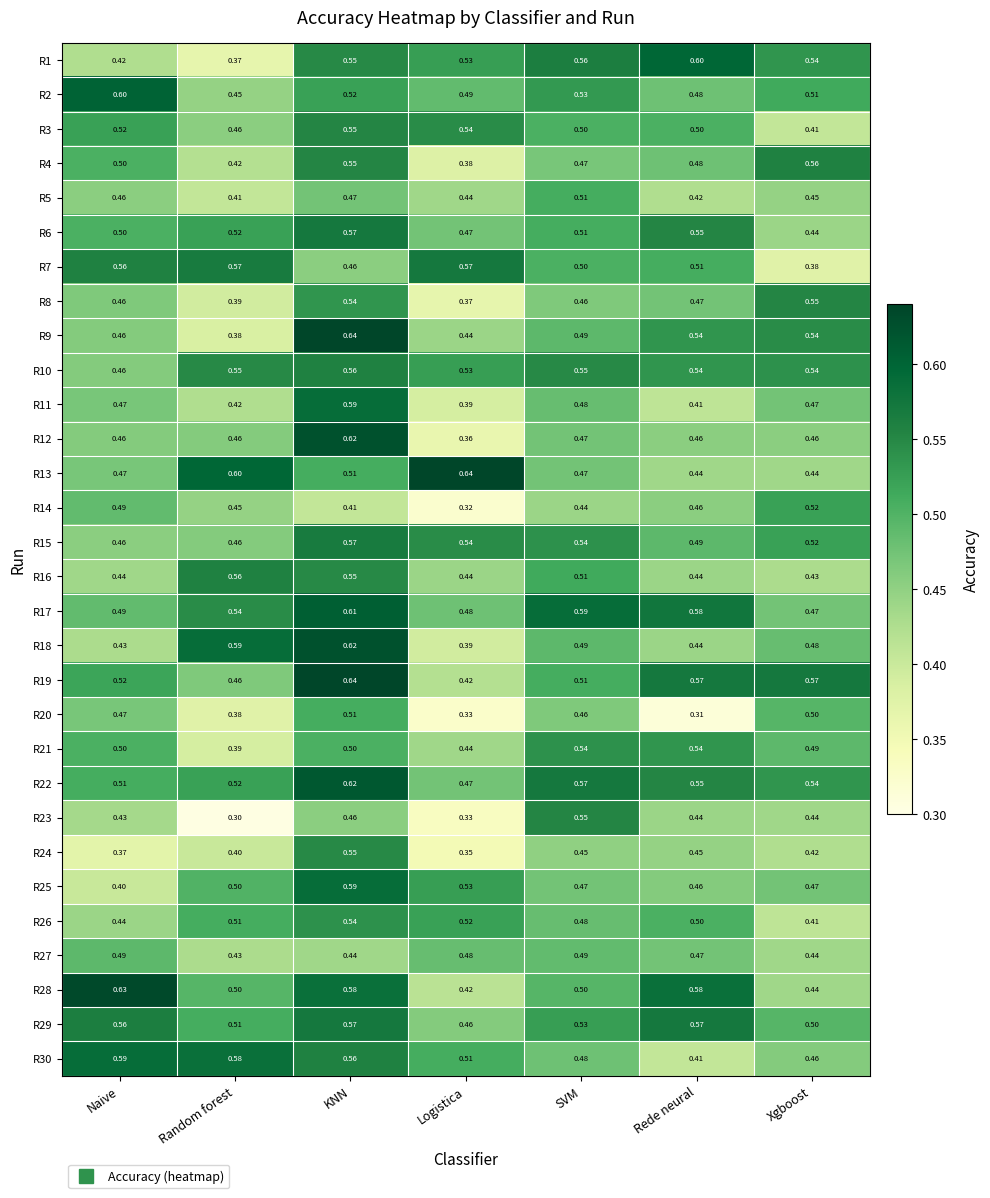

Which series has the largest total across all categories?

R22